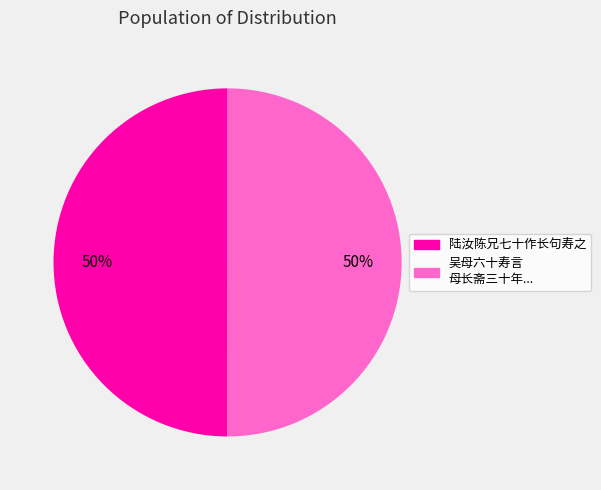

To the nearest percent, what is the average slice percentage?

50%